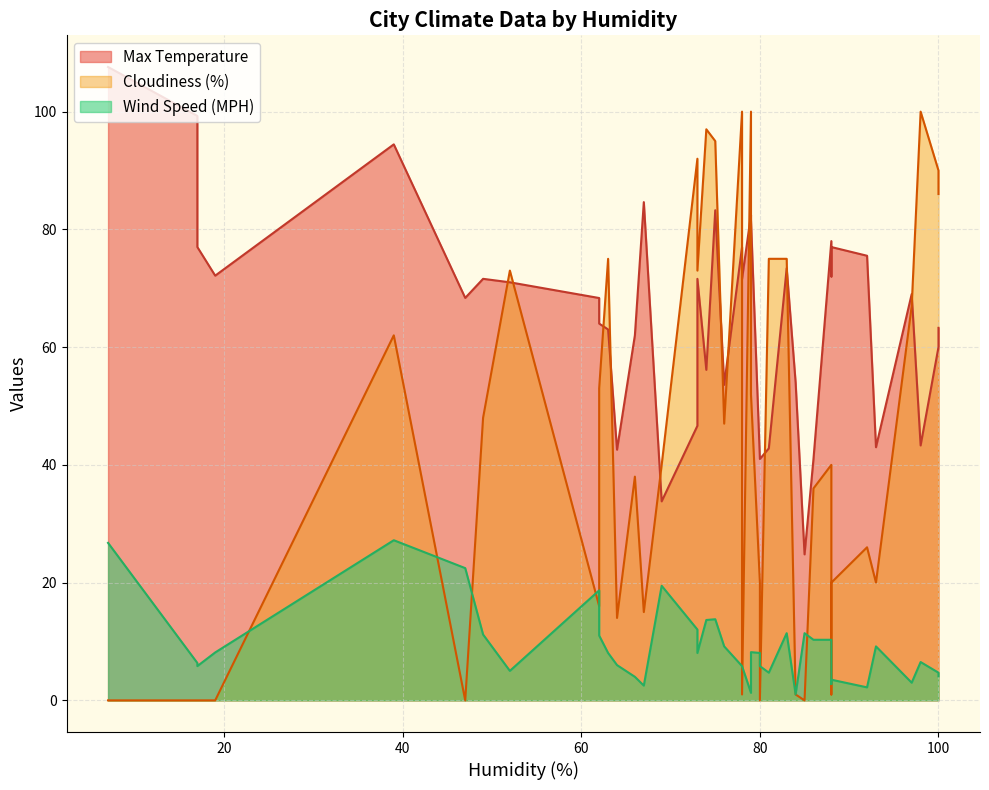

Which series changed the most between 66 and 78?

Cloudiness (%)